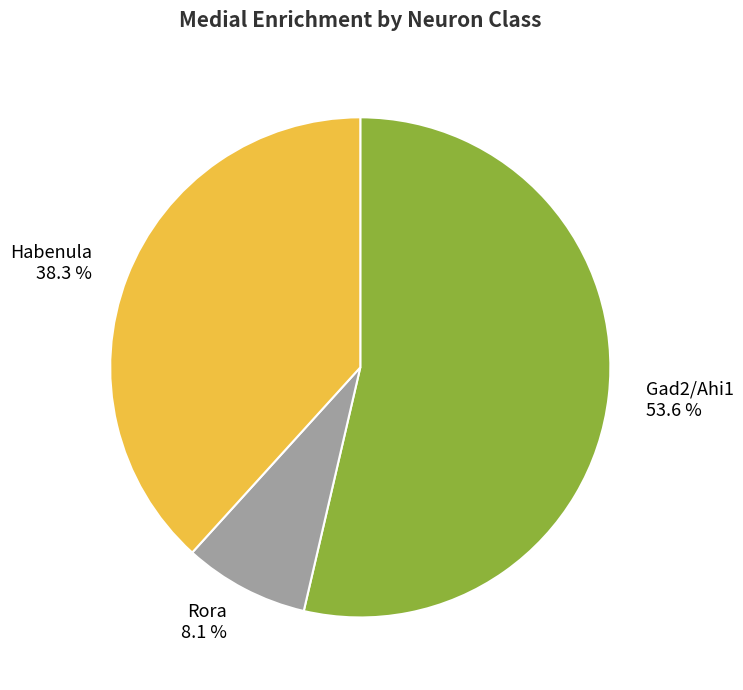

What is the largest slice in the pie chart?

Gad2/Ahi1